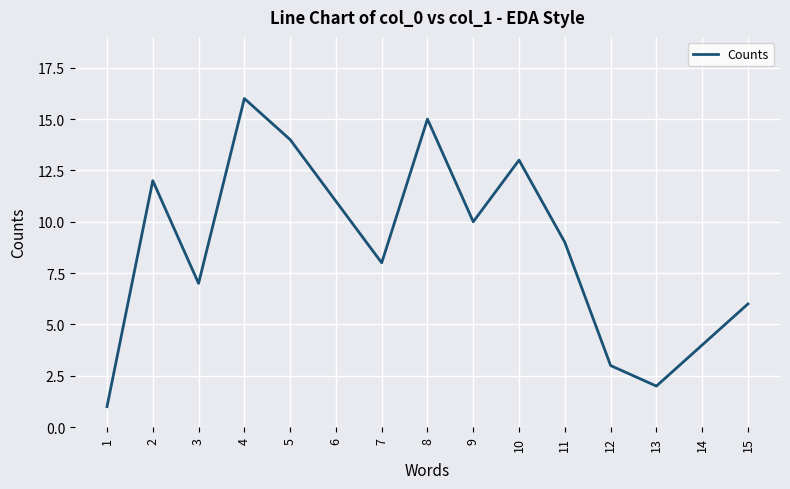

Reading left to right, transcribe all the data shown in this chart.

1=1	2=12	3=7	4=16	5=14	6=11	7=8	8=15	9=10	10=13	11=9	12=3	13=2	14=4	15=6